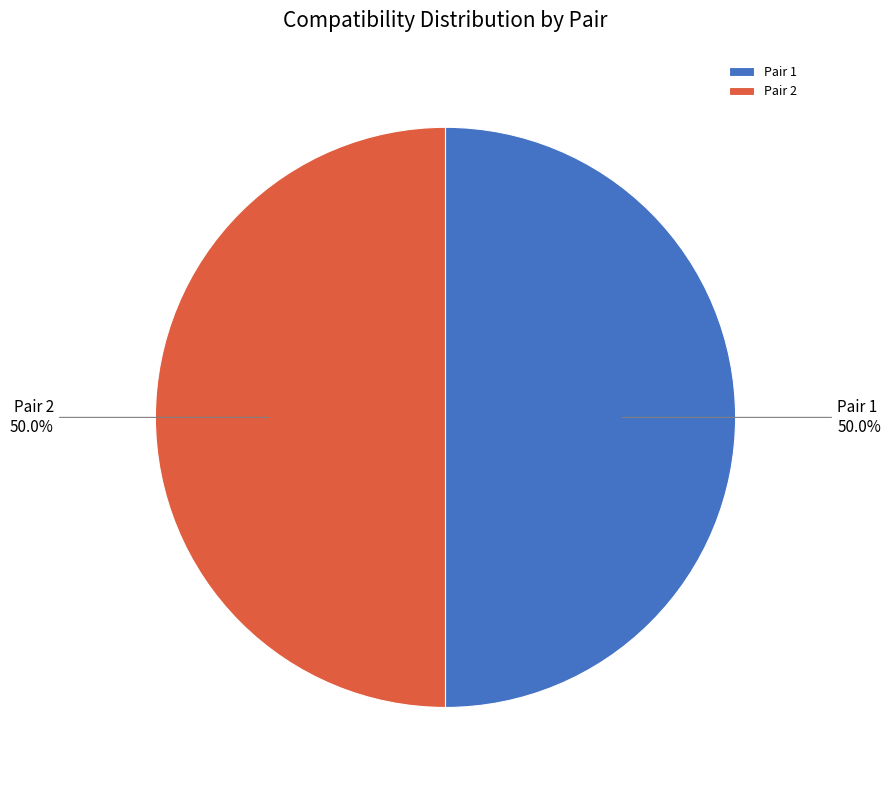

Combined, do Pair 2 and Pair 1 account for over 50%?

Yes